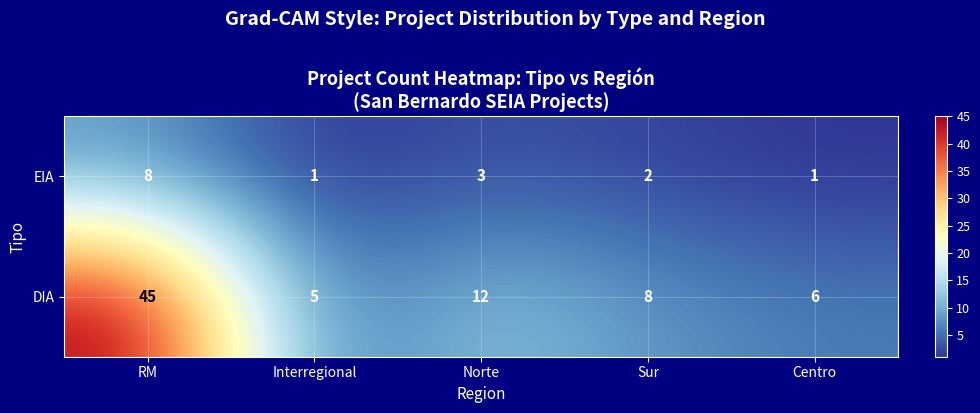

At how many categories does at least one series exceed 24?

1